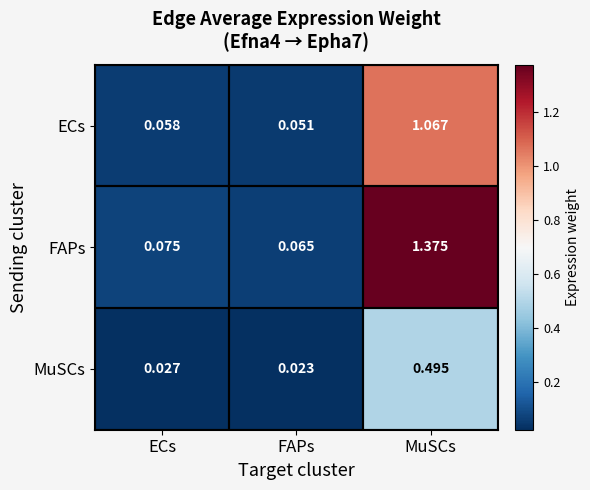

Which category has the highest value in the ECs series?

MuSCs